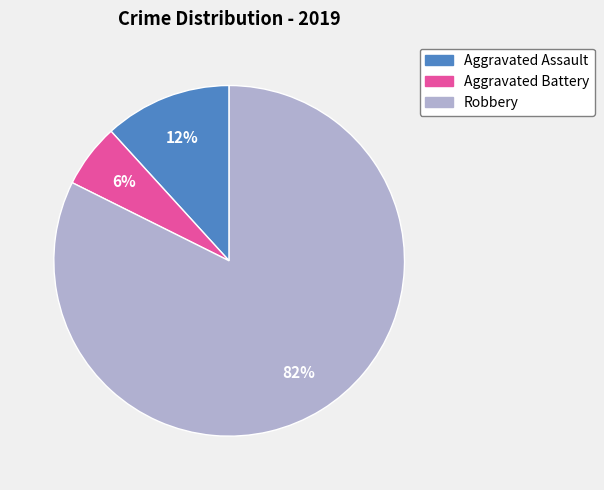

True or false: Aggravated Assault accounts for 21% of the total.

False